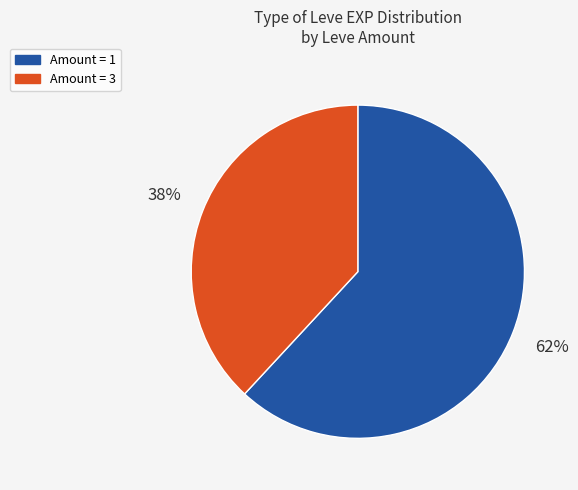

Is there any slice that represents more than half of the pie?

Yes